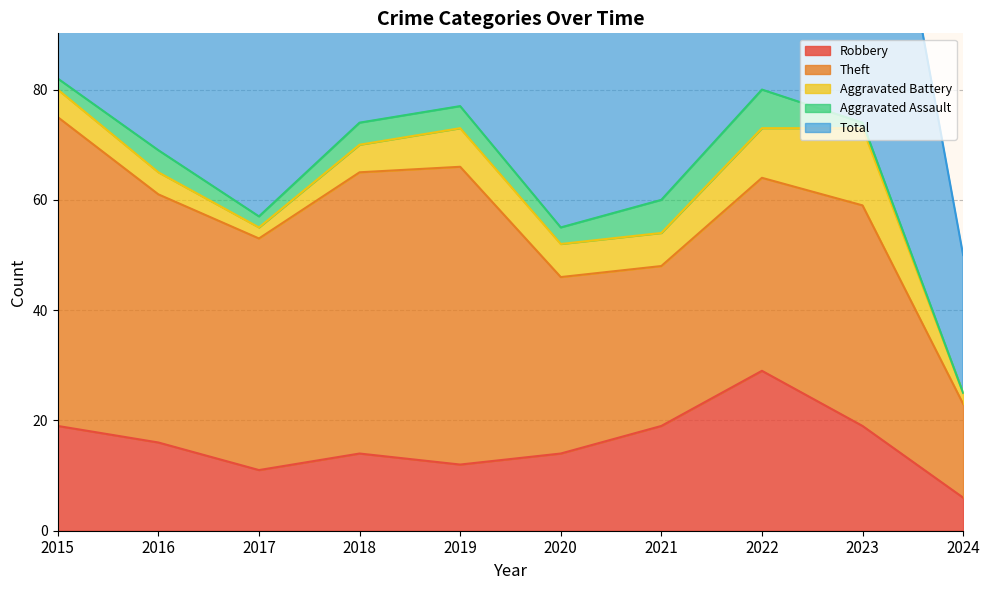

How many interior local peaks does the Total series have?

2